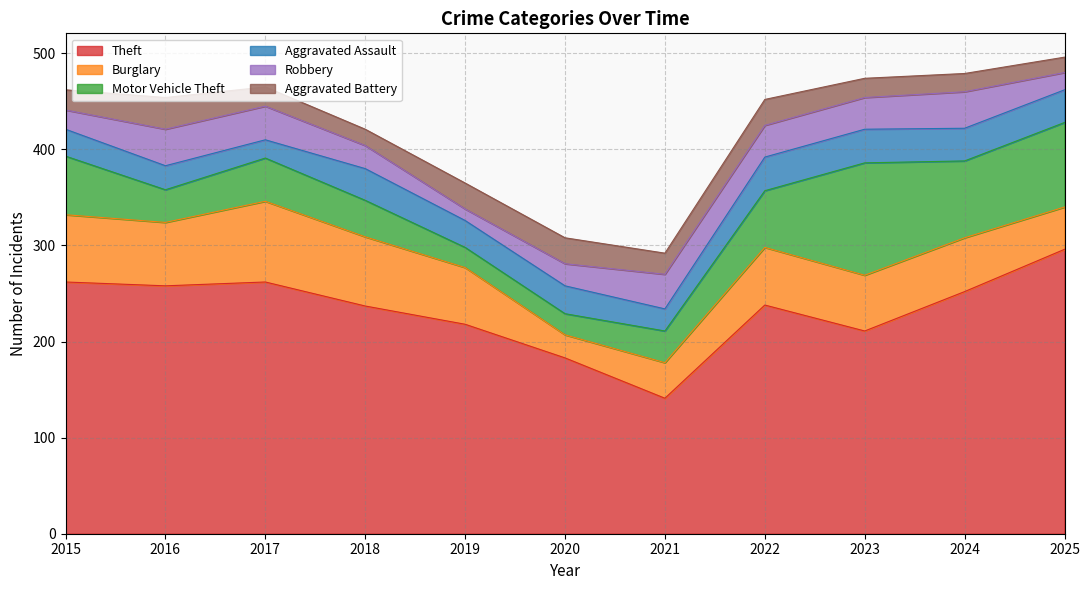

At which category does Robbery reach its first local peak?

2016